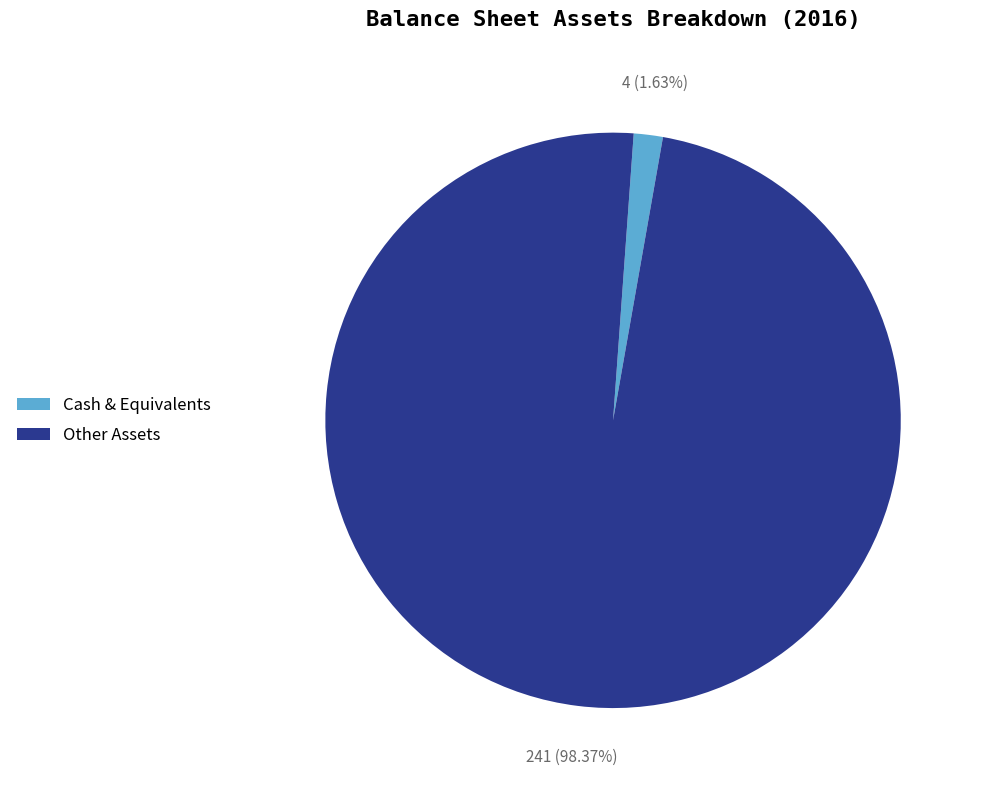

What portion of the pie excludes Other Assets?

1.6%